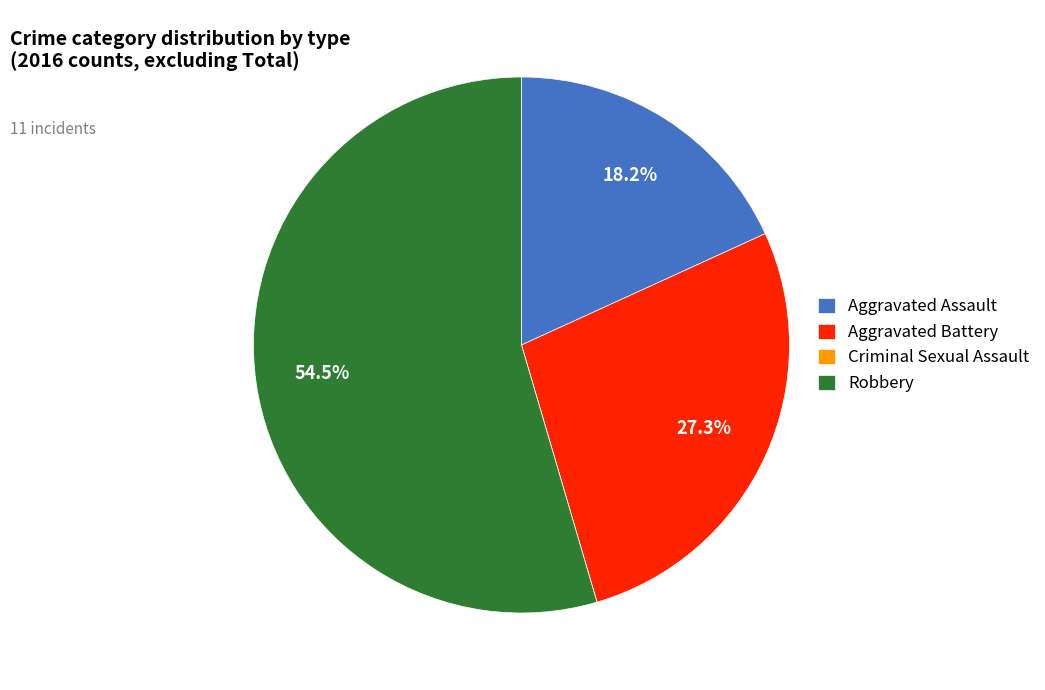

Is it true that Aggravated Assault is 30% of the pie?

False